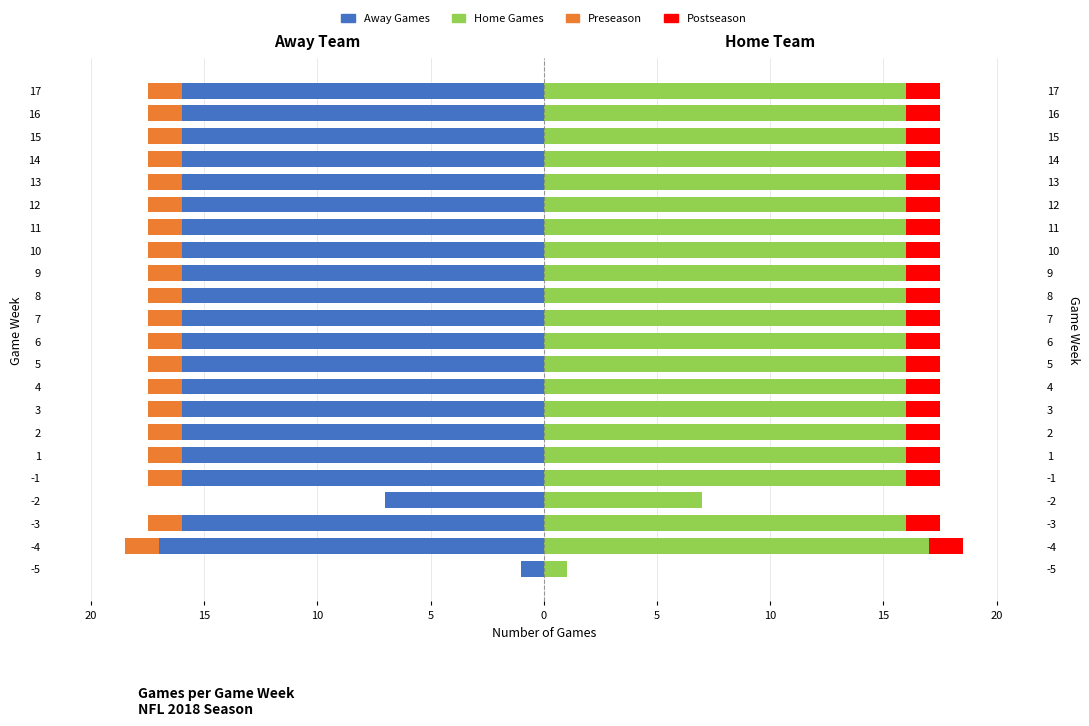

At how many categories does at least one series exceed 12?

20